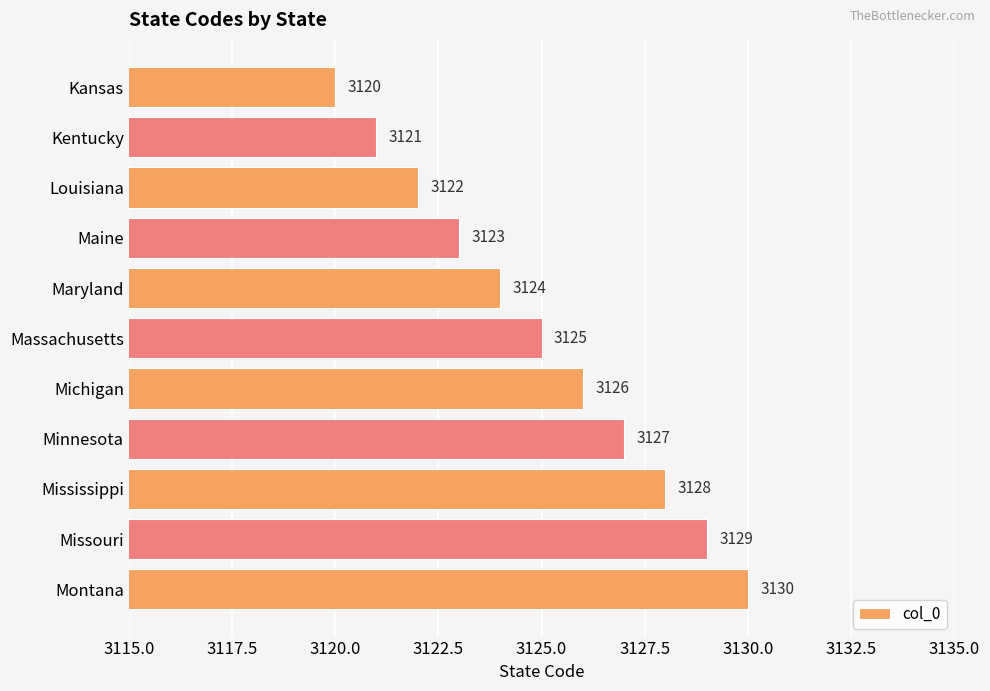

What is the greatest value displayed?

3130